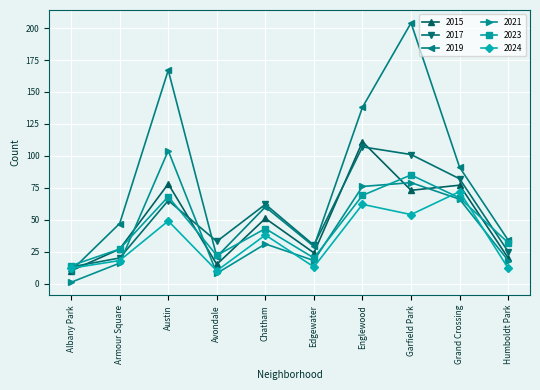

What is the value of the 2024 point at the 10th from the left?

12